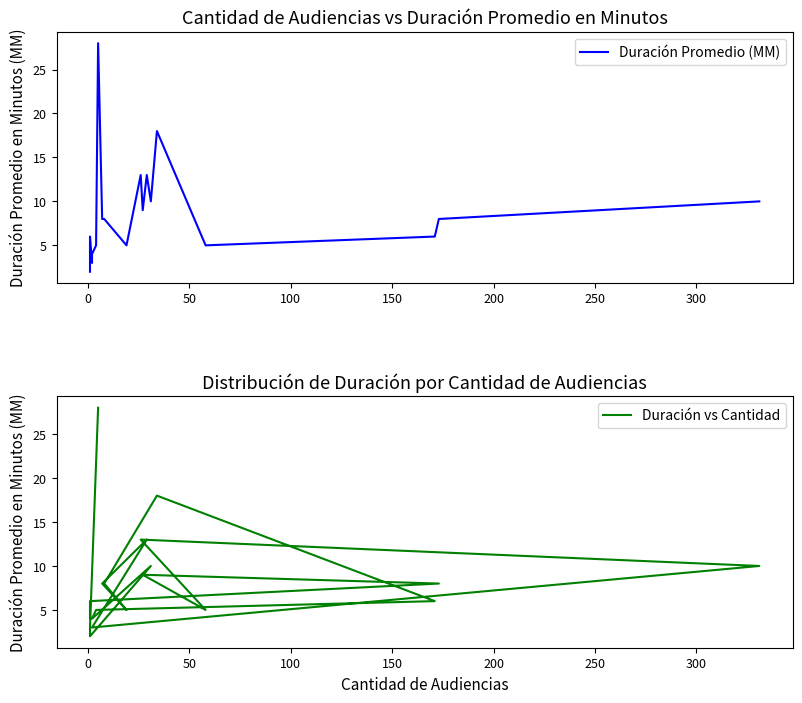

How many intersections are there between Duración vs Cantidad and Duración Promedio (MM)?

7